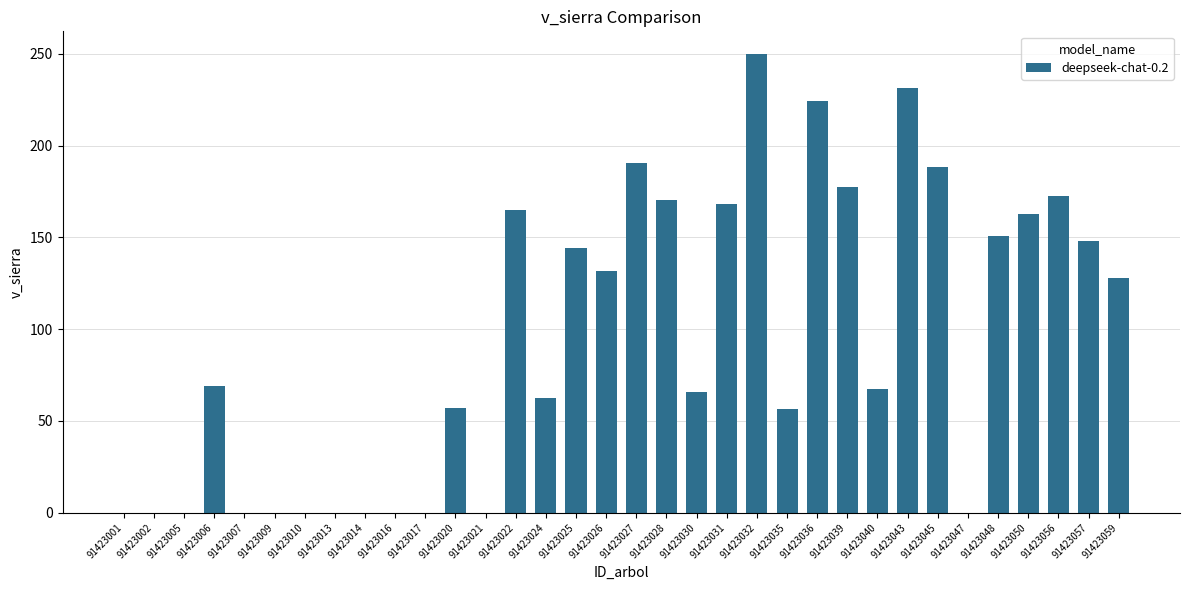

Where does the data first go above 69?

91423006